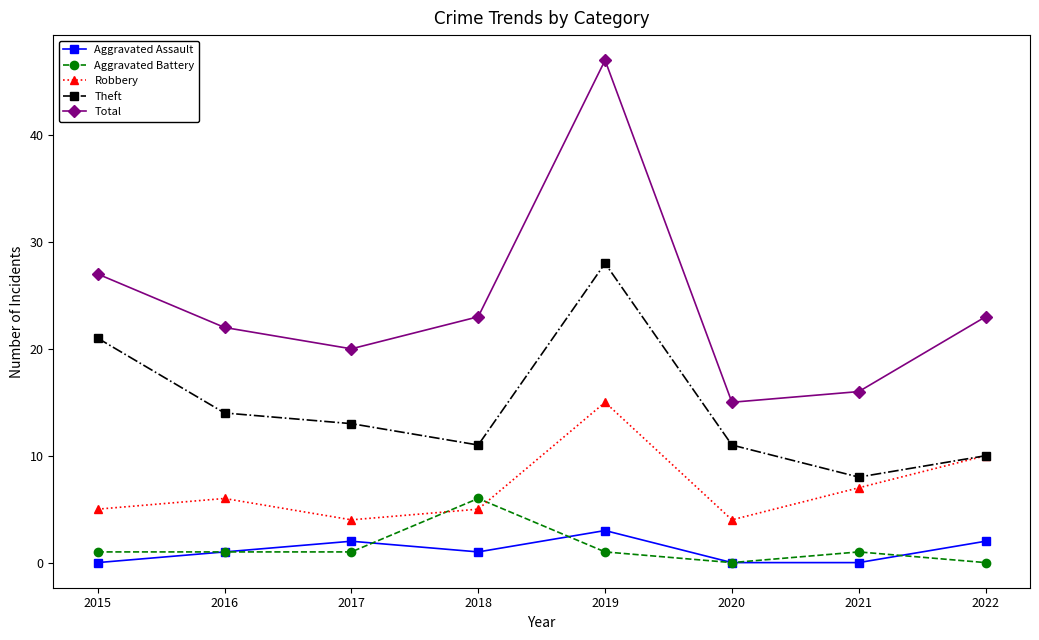

How many data points in Robbery are less than 6?

4